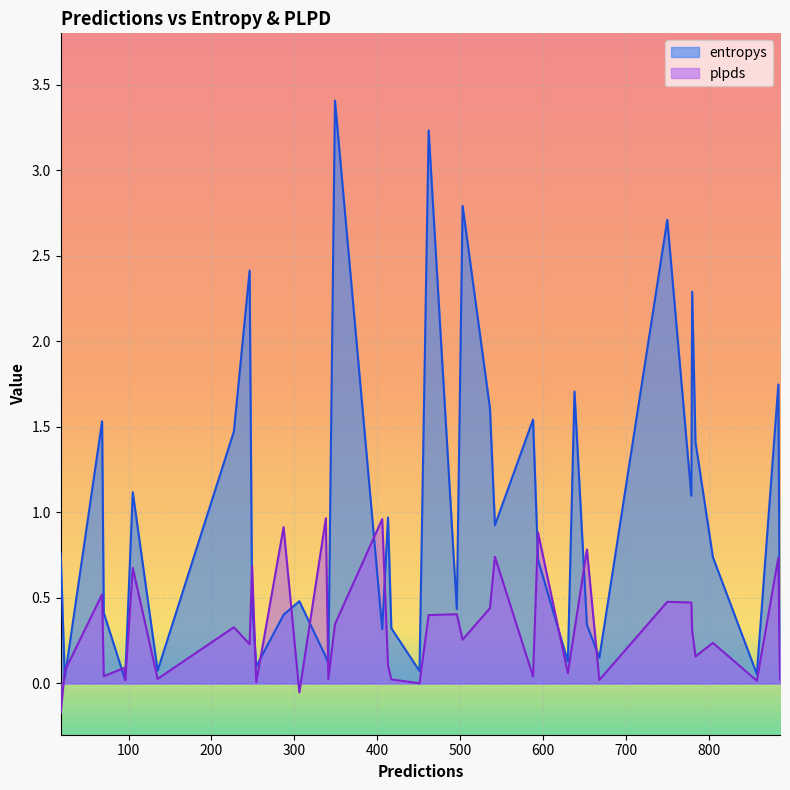

What position from the right is 105?

24